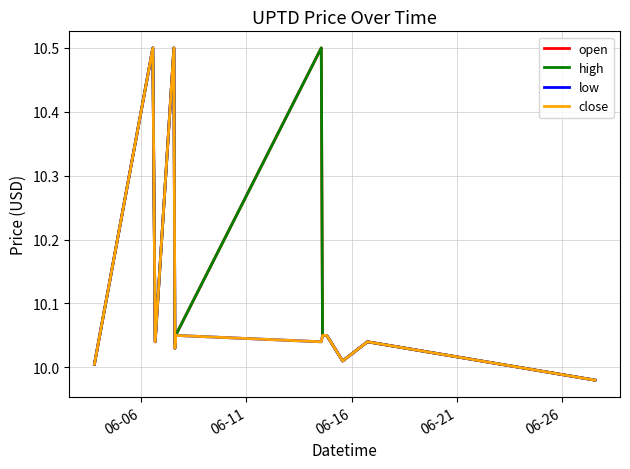

Does the chart have visible grid lines?

Yes